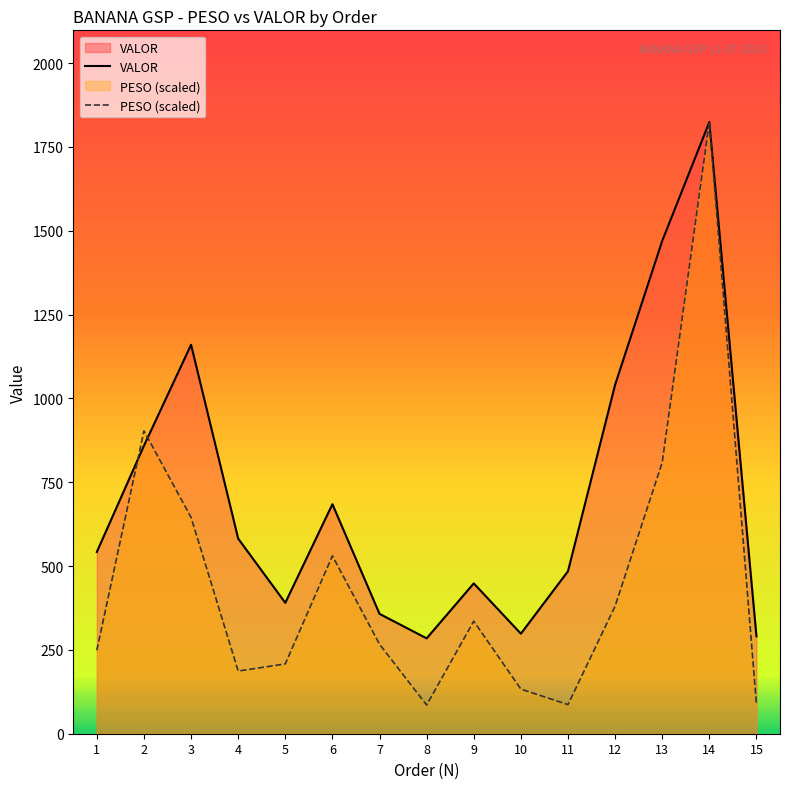

In PESO (scaled), how many points are lower than both neighbors (excluding endpoints)?

3